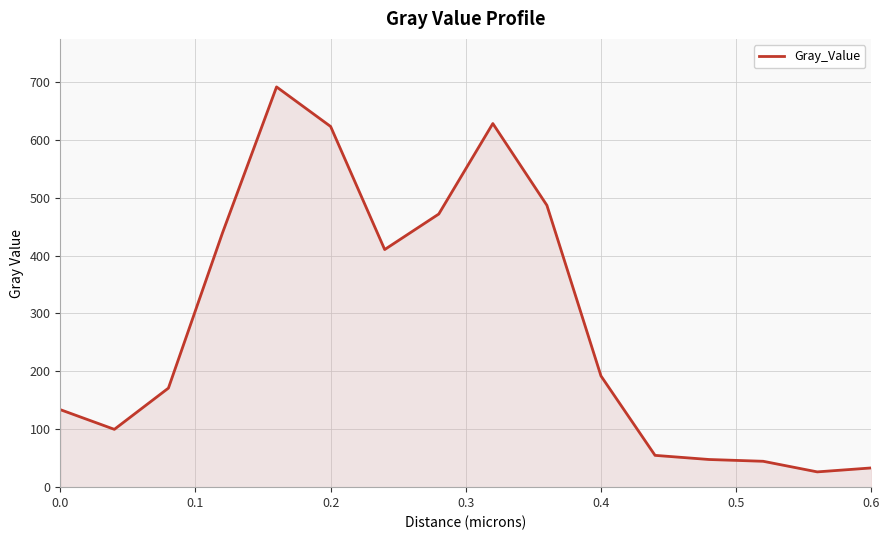

What is the average value?

284.7